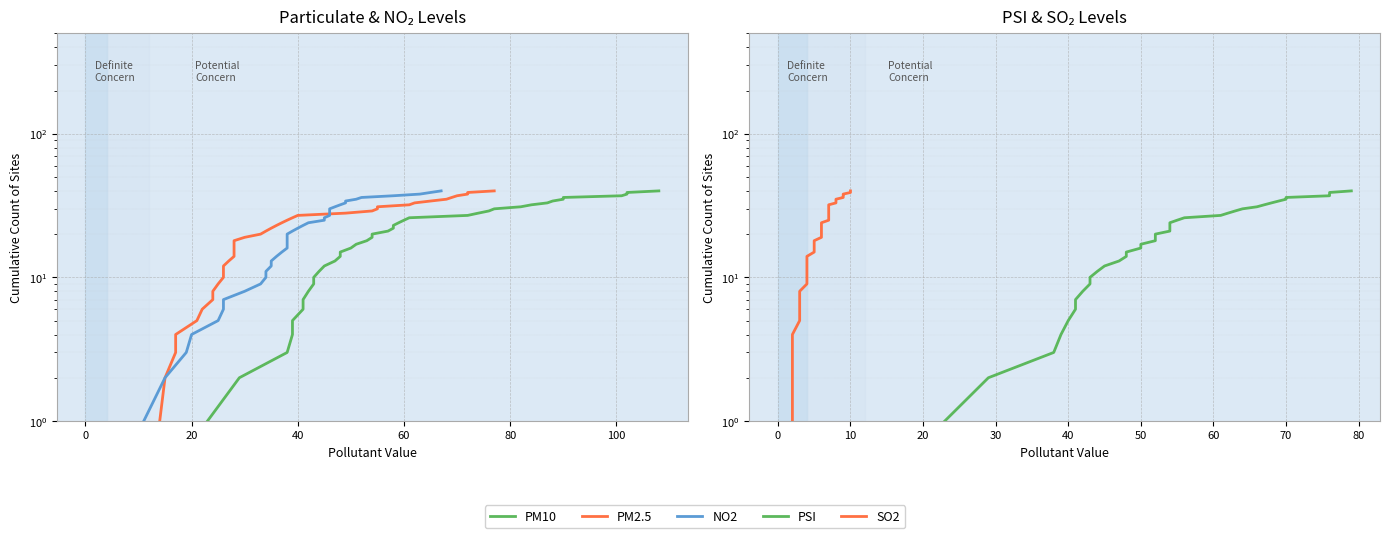

Reading right to left, list all the values displayed in this chart.

PM10: 40	39	38	37	36	35	34	33	32	31	30	29	28	27	26	25	24	23	22	21	20	19	18	17	16	15	14	13	12	11	10	9	8	7	6	5	4	3	2	1
PM2.5: 40	39	38	37	36	35	34	33	32	31	30	29	28	27	26	25	24	23	22	21	20	19	18	17	16	15	14	13	12	11	10	9	8	7	6	5	4	3	2	1
NO2: 40	39	38	37	36	35	34	33	32	31	30	29	28	27	26	25	24	23	22	21	20	19	18	17	16	15	14	13	12	11	10	9	8	7	6	5	4	3	2	1
PSI: 40	39	38	37	36	35	34	33	32	31	30	29	28	27	26	25	24	23	22	21	20	19	18	17	16	15	14	13	12	11	10	9	8	7	6	5	4	3	2	1
SO2: 40	39	38	37	36	35	34	33	32	31	30	29	28	27	26	25	24	23	22	21	20	19	18	17	16	15	14	13	12	11	10	9	8	7	6	5	4	3	2	1